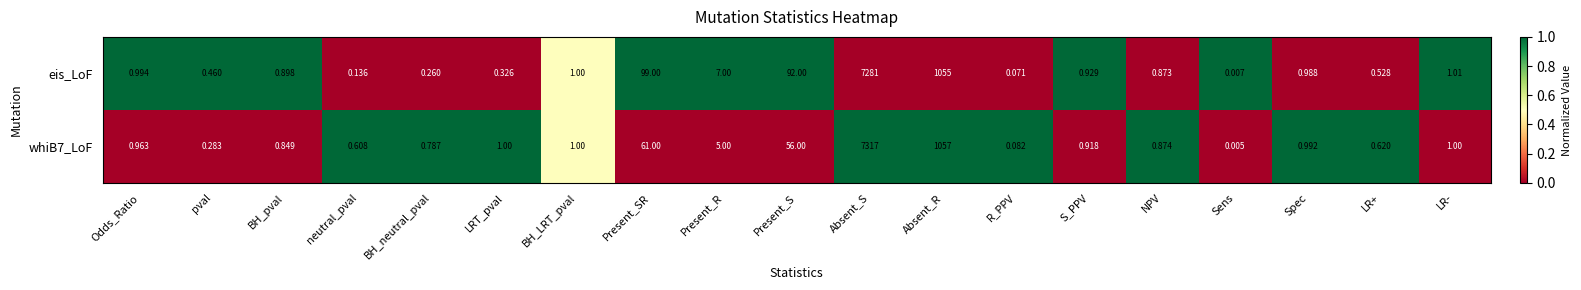

Which series has the largest total across all categories?

eis_LoF